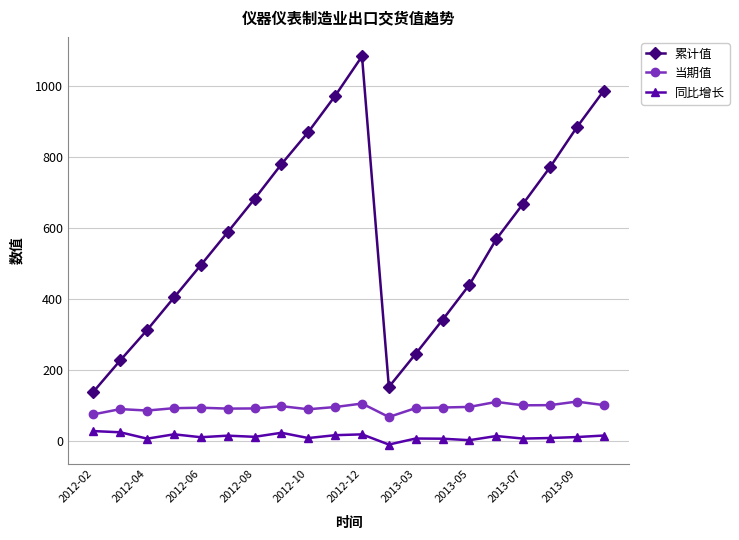

What is the minimum value for 当期值?

68.7